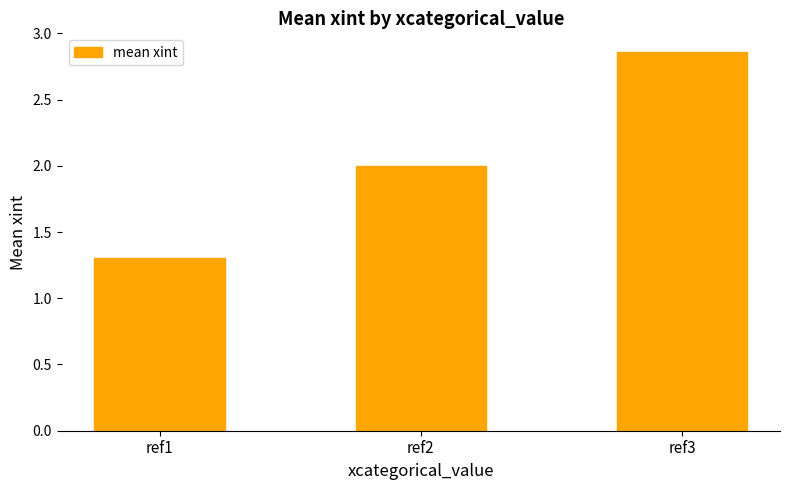

What is the difference between the values at ref3 and ref2?

0.9